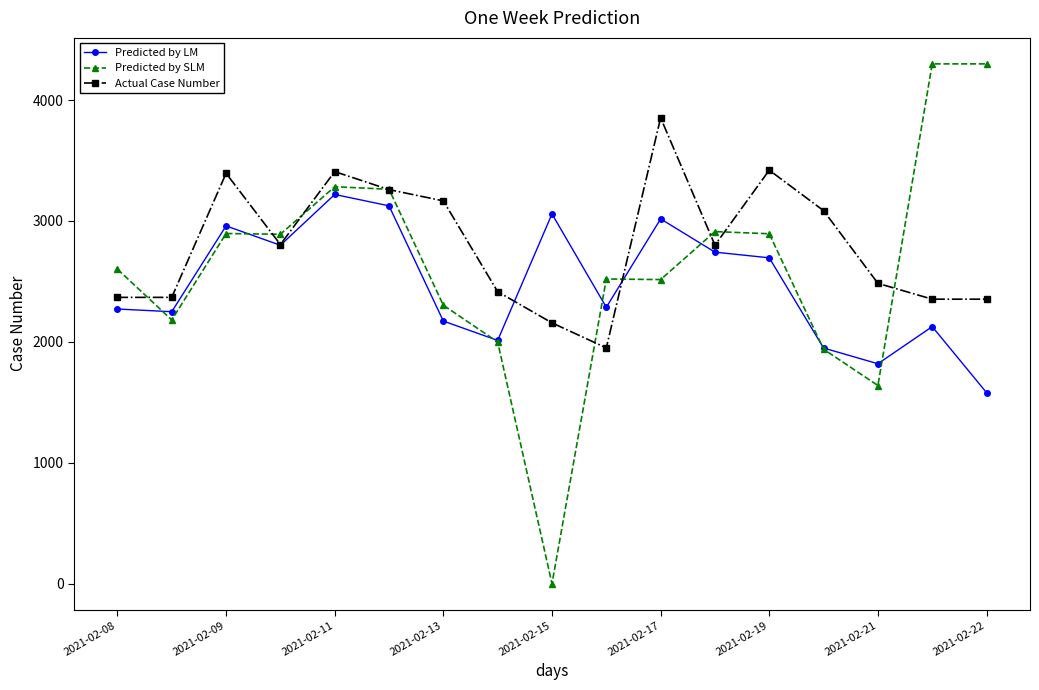

What is the highest value of the Predicted by LM series?

3219.0